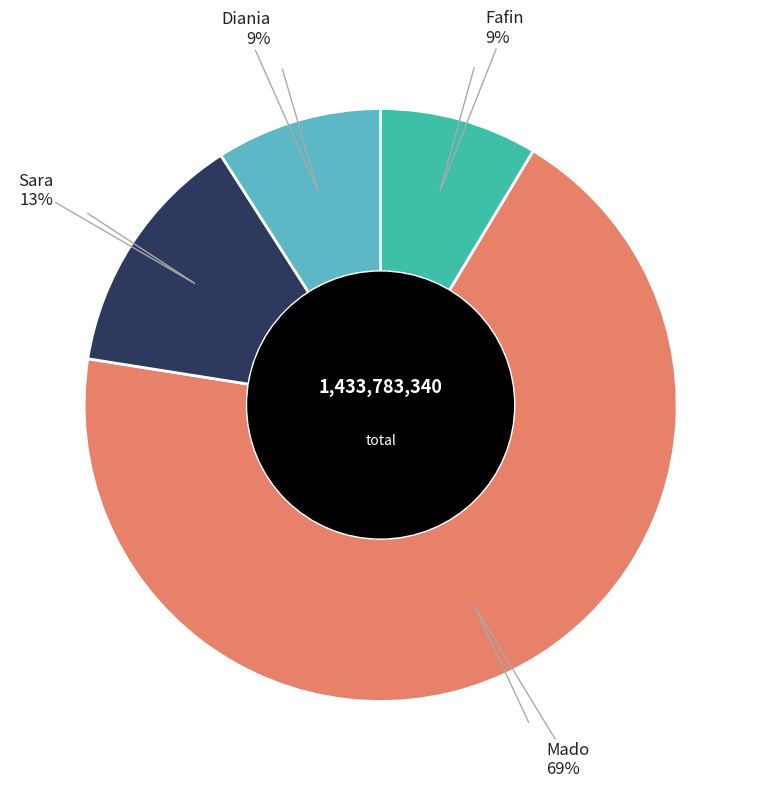

To the nearest percent, what is the difference between the largest and smallest slice percentages?

60%